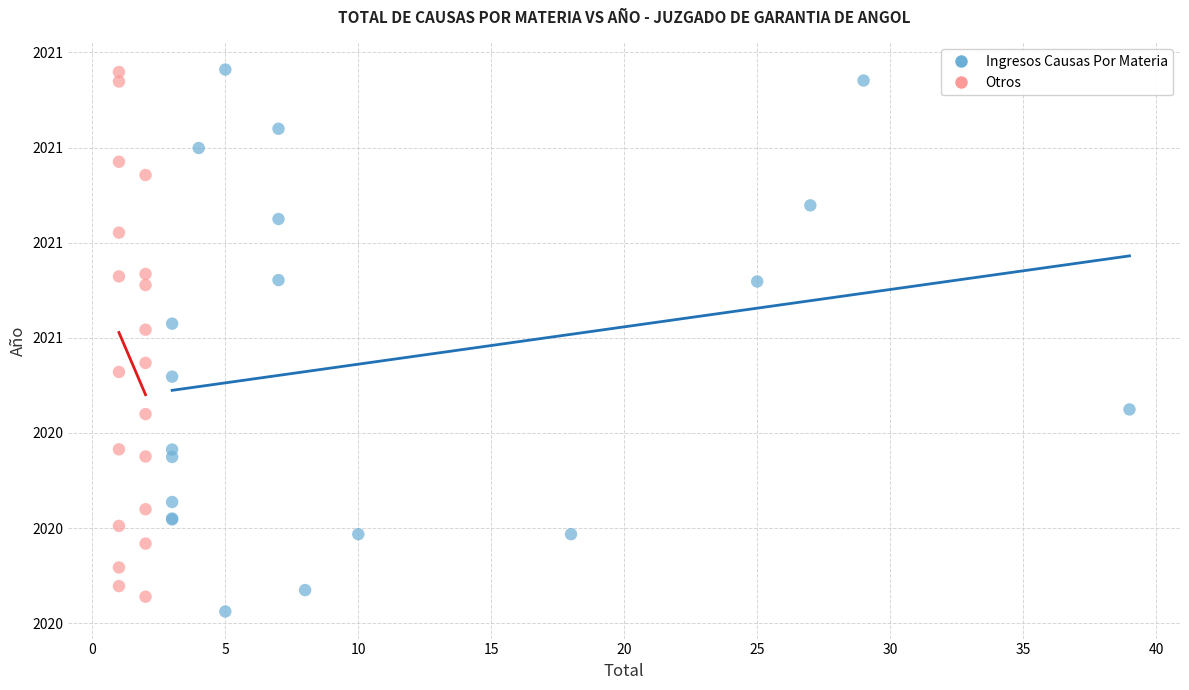

What are all the series names shown in the legend?

Ingresos Causas Por Materia, Otros